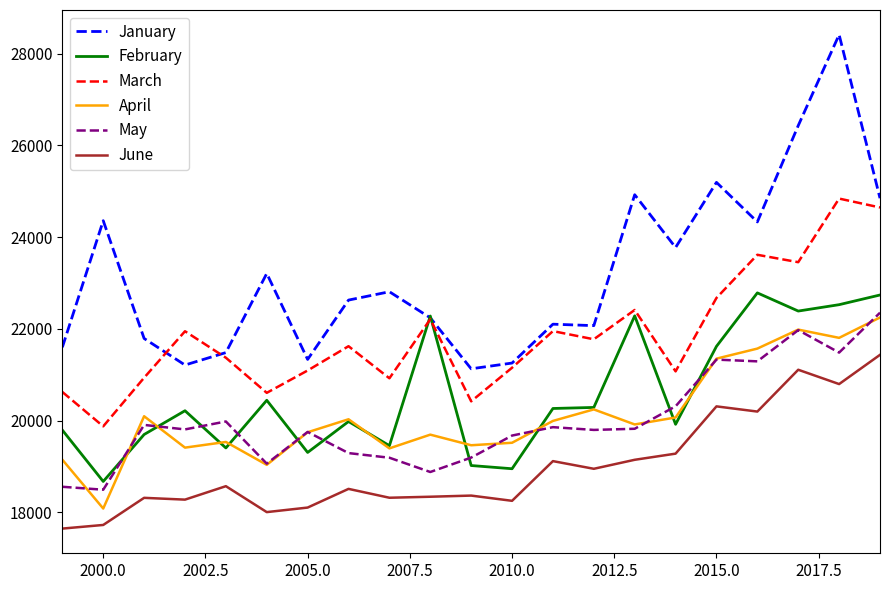

Which series has the widest spread of values?

January